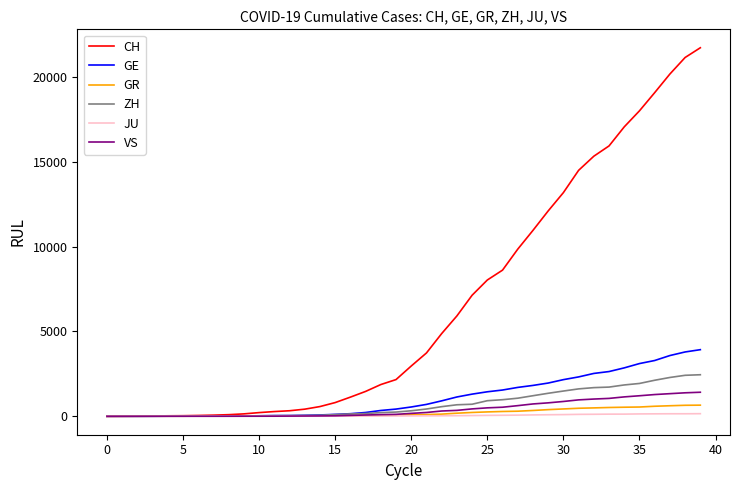

What is the maximum value shown in the chart?

21728